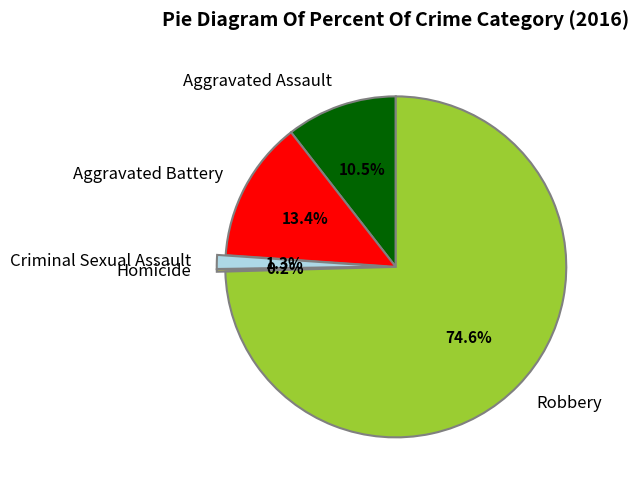

What is the largest slice in the pie chart?

Robbery